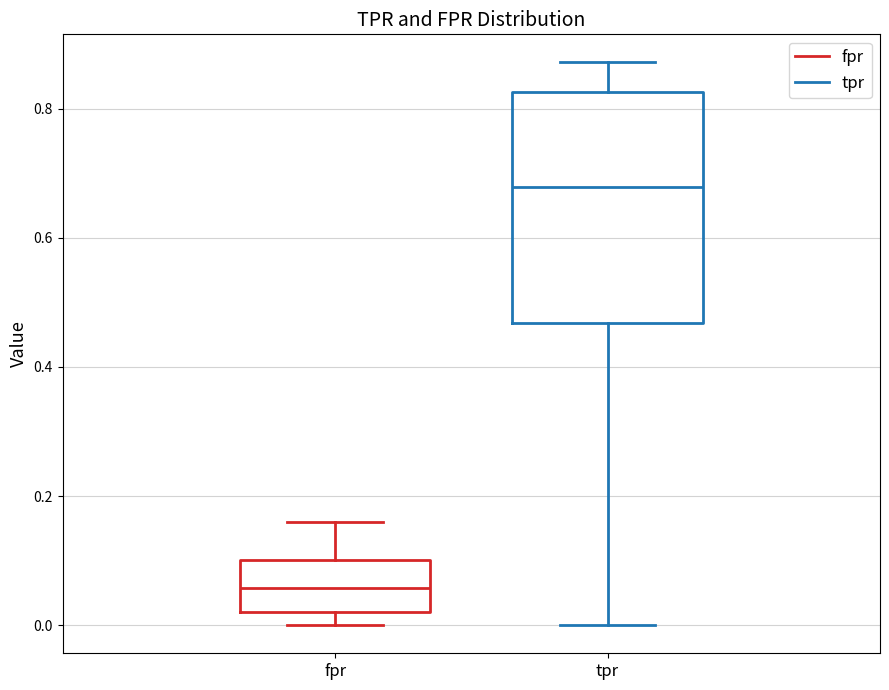

Reading left to right, transcribe this box plot: for each box, give where its median line is, the range the box spans, and where its two whiskers end, as read against the y-axis. The values are not printed on the chart, so give them approximately, as read against the axis.

fpr: median 0.06, box 0.02 to 0.10, whiskers 0.00 to 0.16
tpr: median 0.68, box 0.46 to 0.82, whiskers 0.00 to 0.88